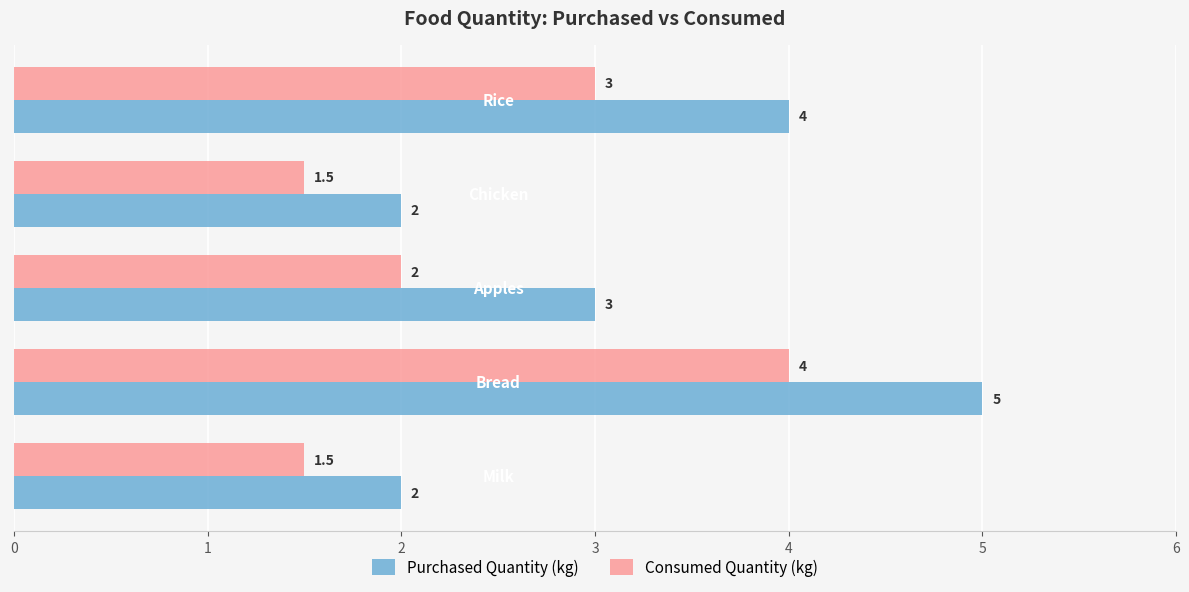

List the series in order of their peak value, lowest first.

Consumed Quantity (kg), Purchased Quantity (kg)